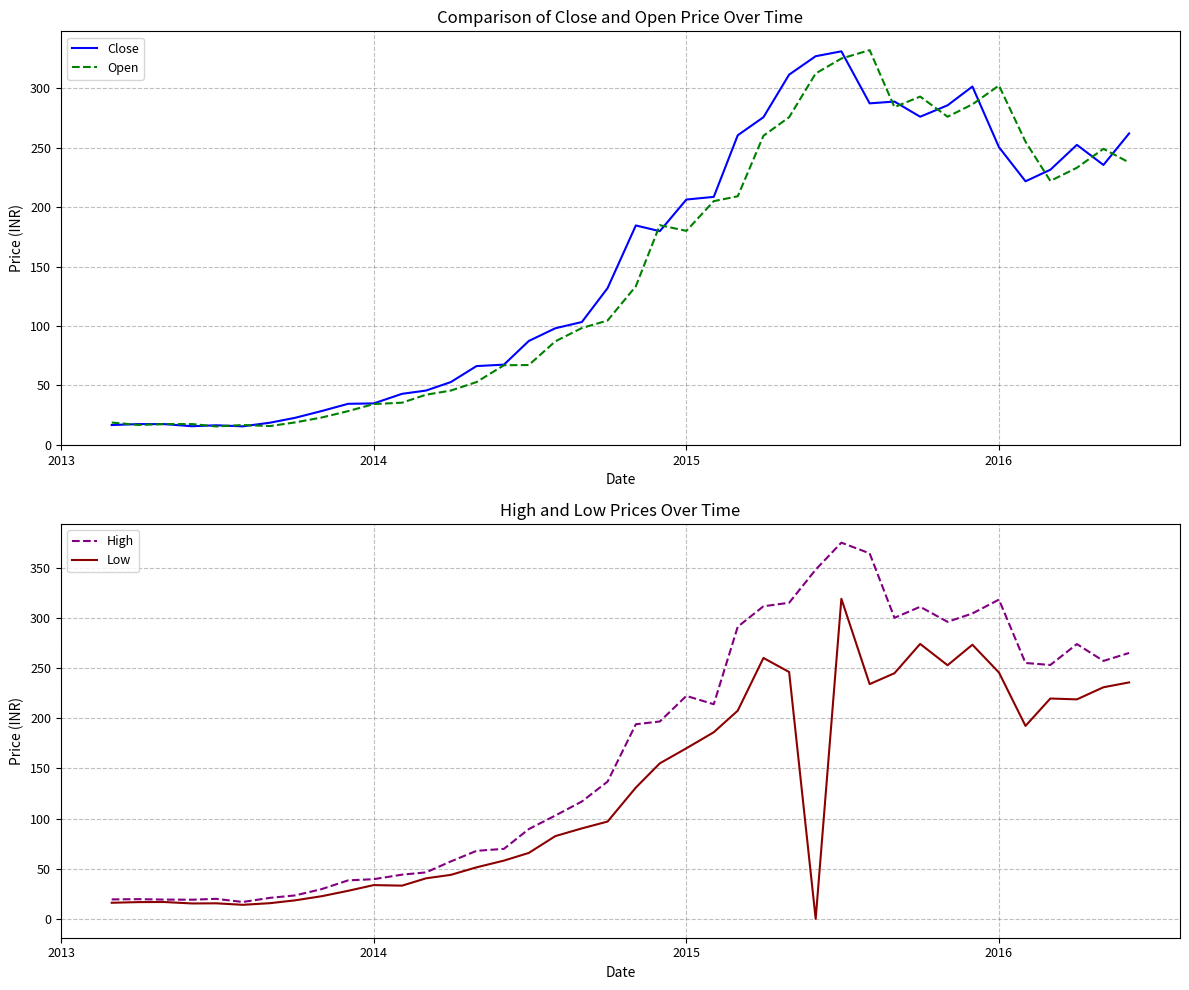

What is the highest value of the Close series?

331.0